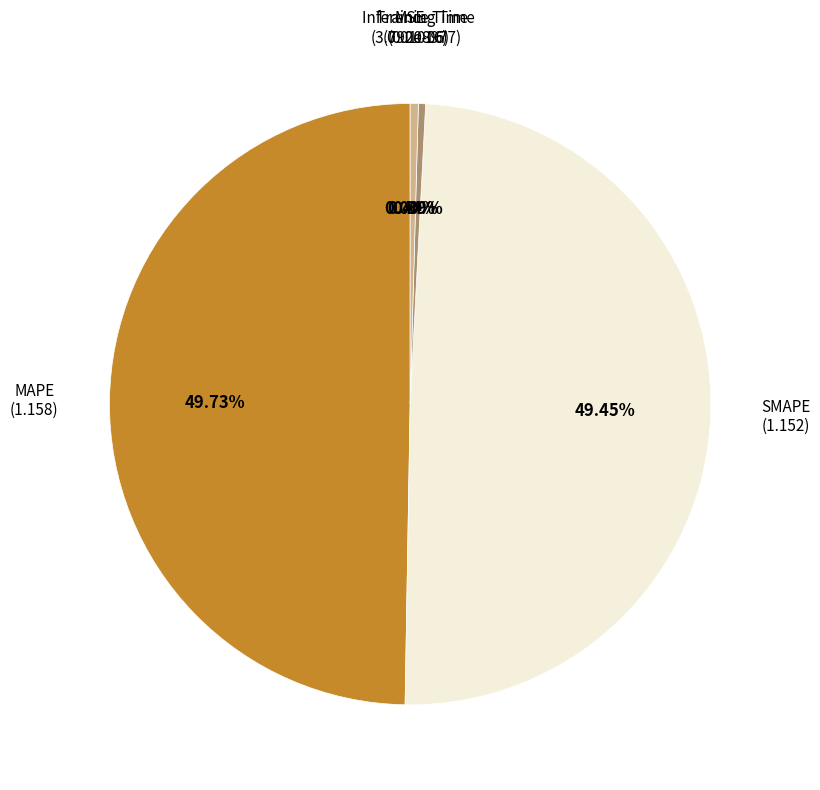

Which slice is the largest?

MAPE